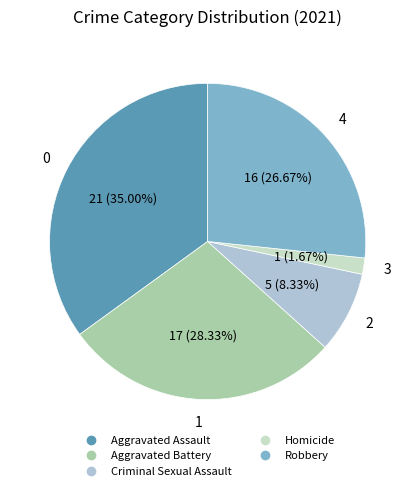

To the nearest percent, what is the combined percentage of Homicide and Criminal Sexual Assault?

10%